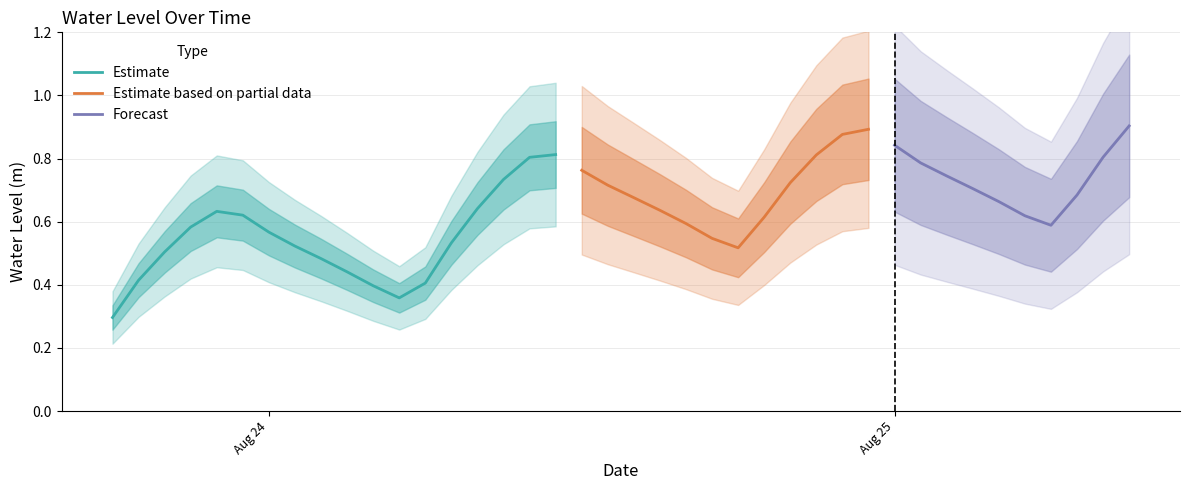

What is the maximum value shown in the chart?

0.9